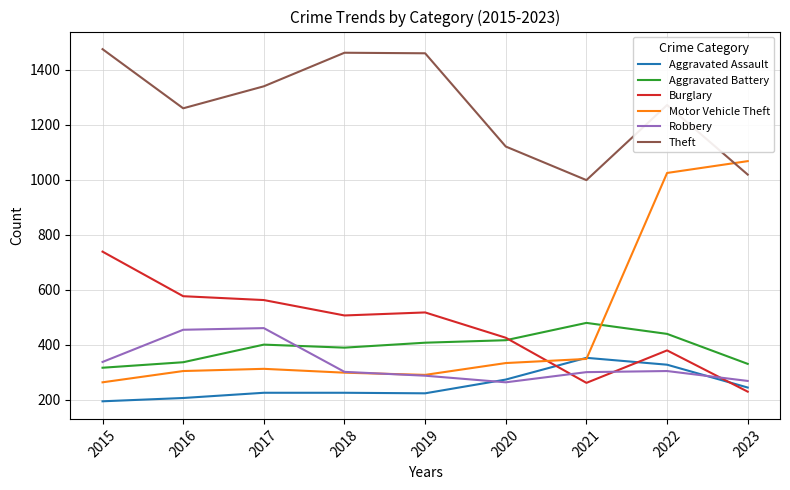

How many times do Motor Vehicle Theft and Aggravated Battery cross each other?

1